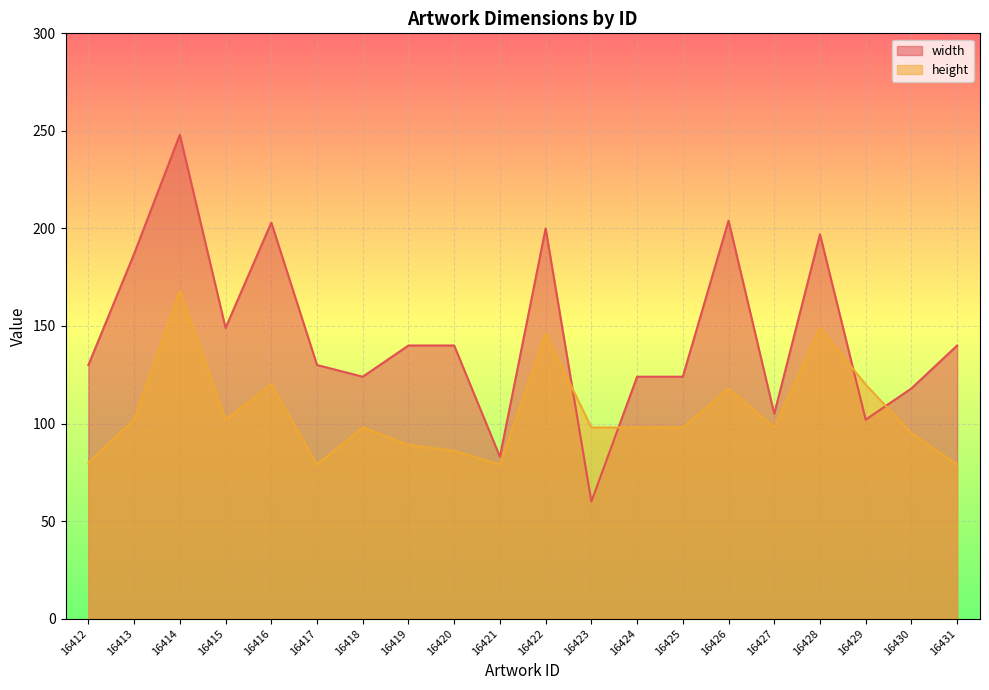

List the series in order of their peak value, highest first.

width, height